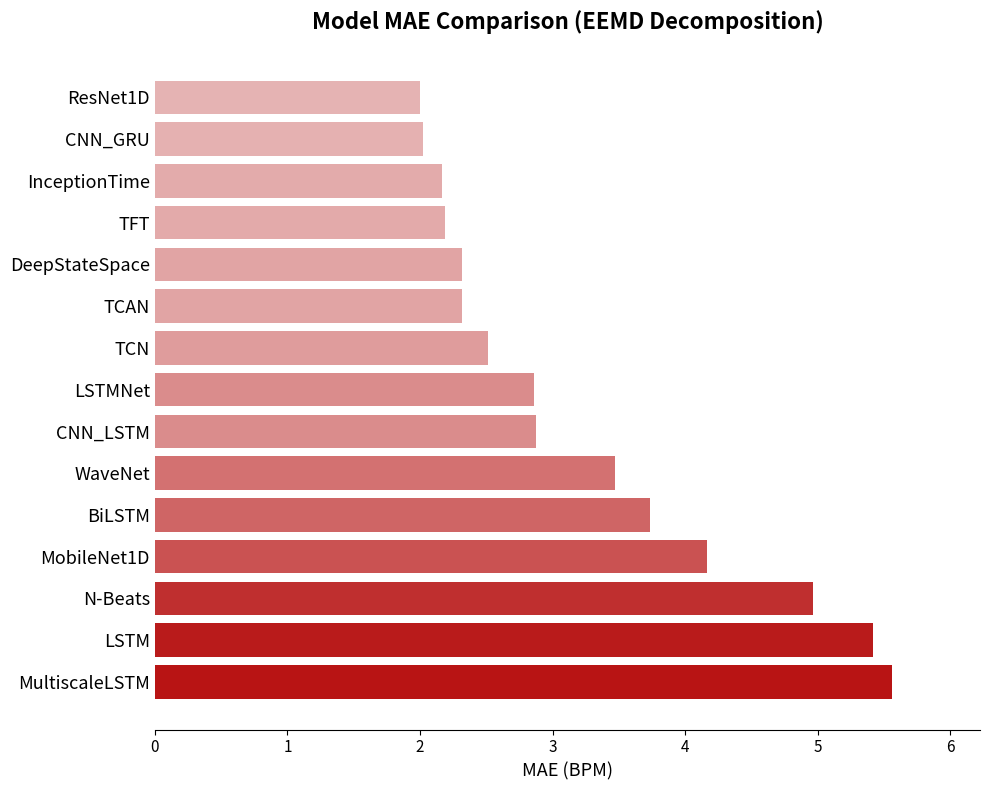

What is the change in value from BiLSTM to ResNet1D?

-1.7